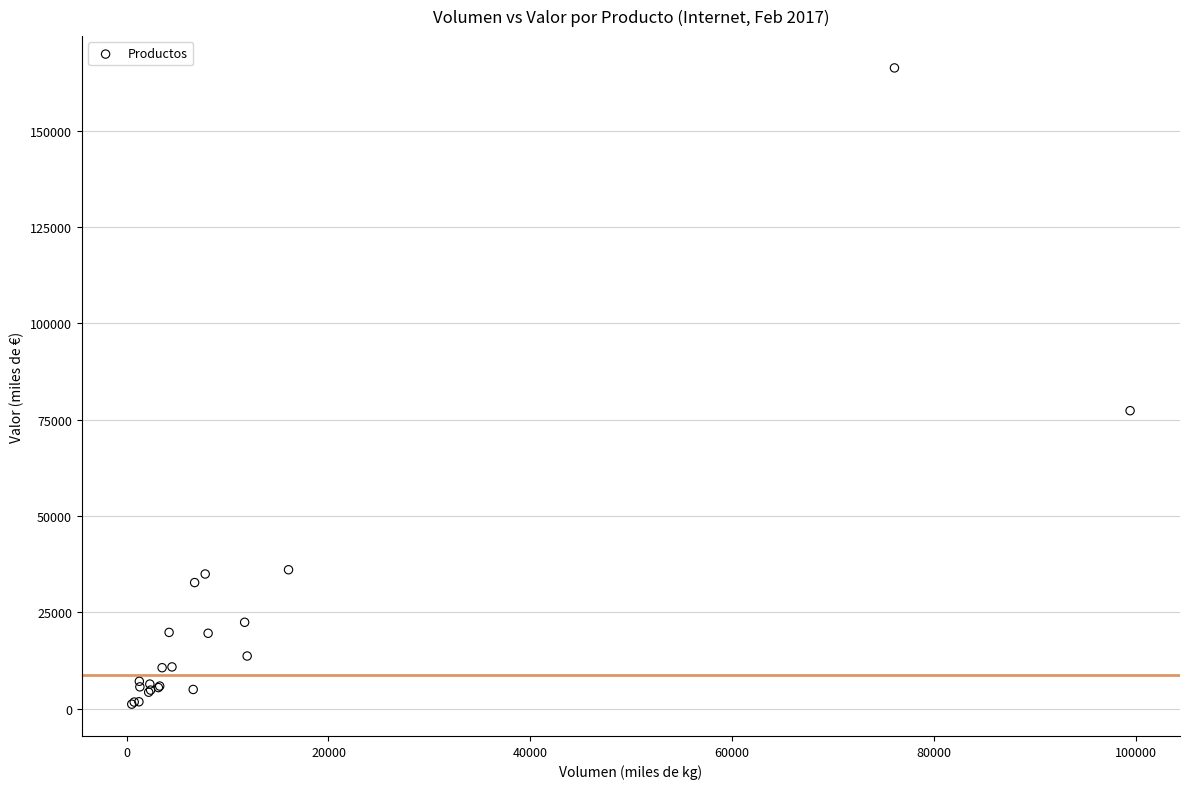

What Y value in the scatter plot is closest to 83750?

77353